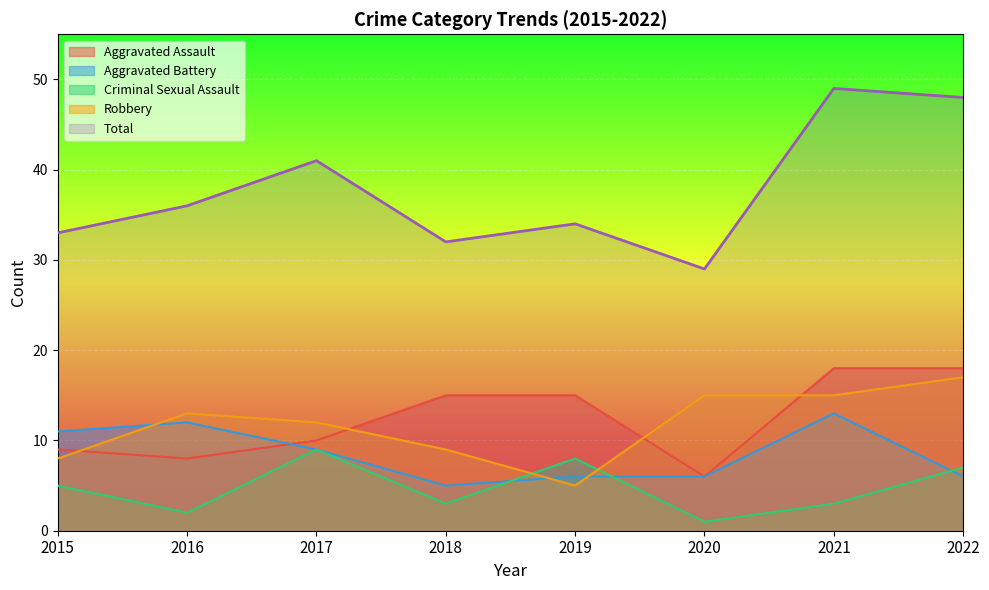

At which label is Robbery closest to 11?

2017